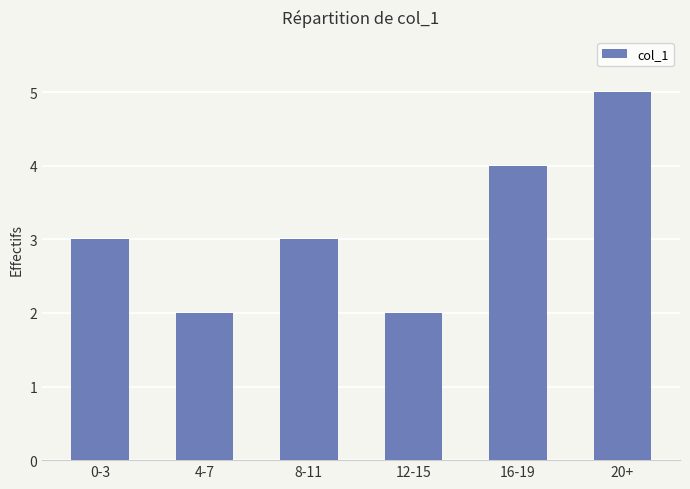

What is the label of the 5th bar from the left?

16-19